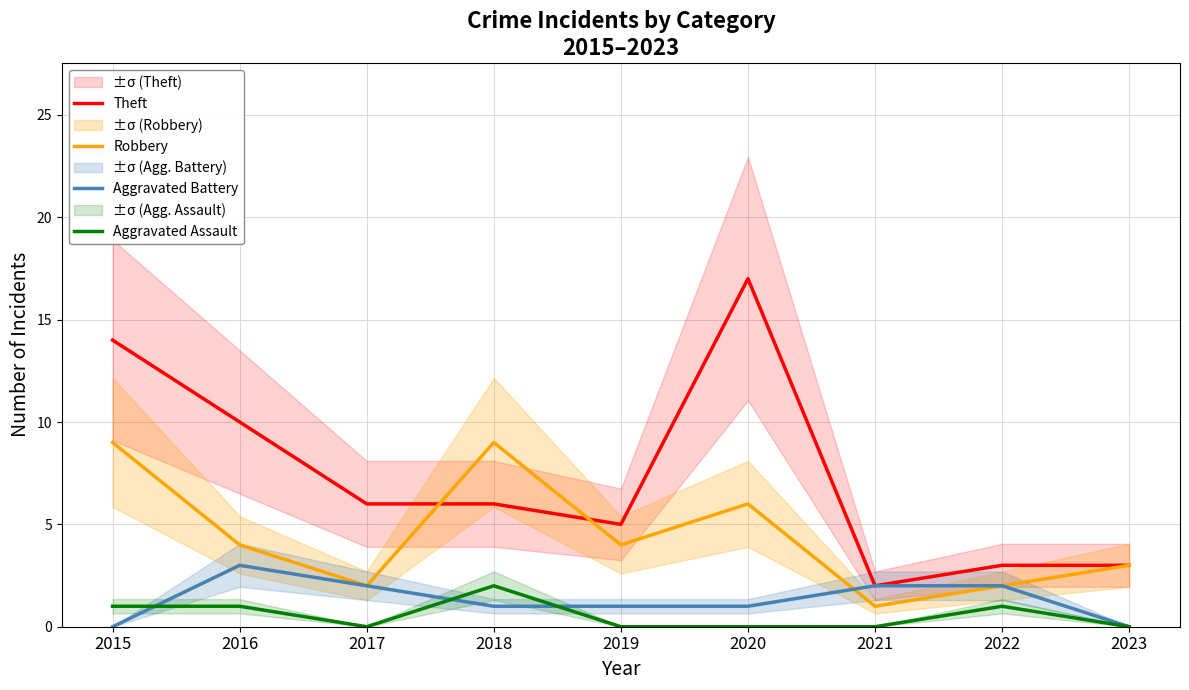

What is the difference between the second highest and second lowest values in the Theft series?

11